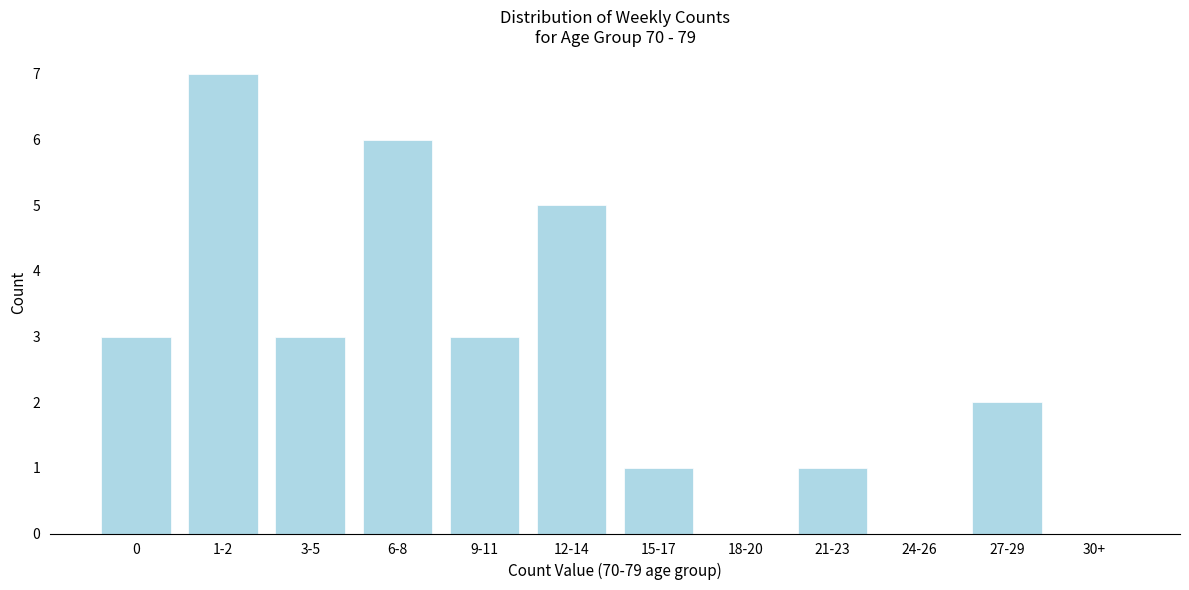

Reading left to right, what are all the values shown in this chart?

0=3	1-2=7	3-5=3	6-8=6	9-11=3	12-14=5	15-17=1	18-20=0	21-23=1	24-26=0	27-29=2	30+=0